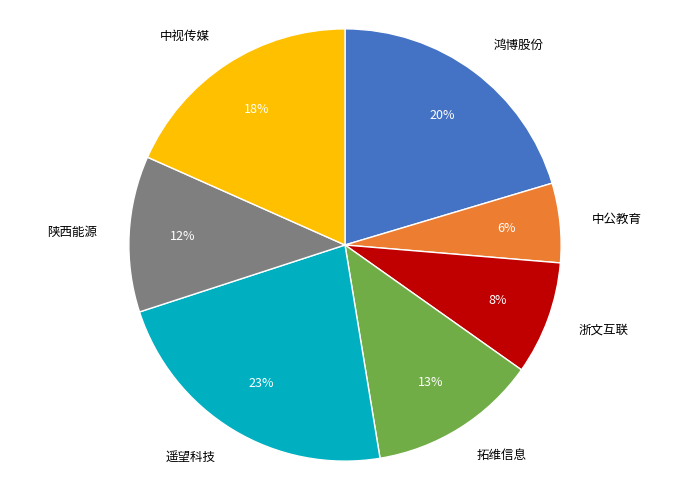

Does any single category account for the majority?

No